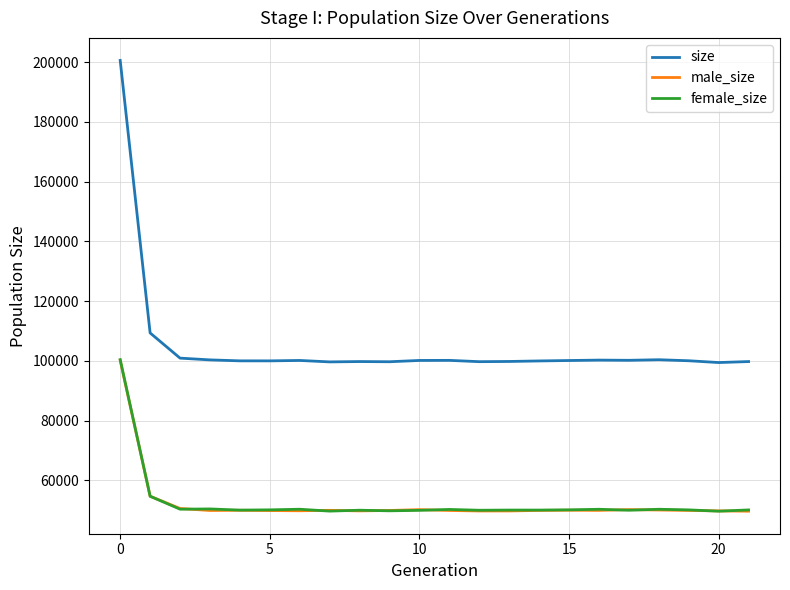

True or false: size and female_size cross at least once.

False